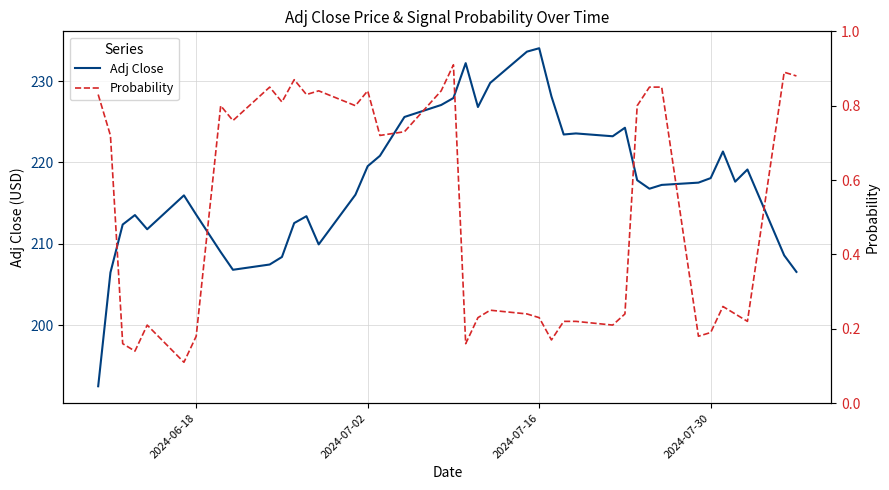

What is the minimum value shown in the chart?

0.1